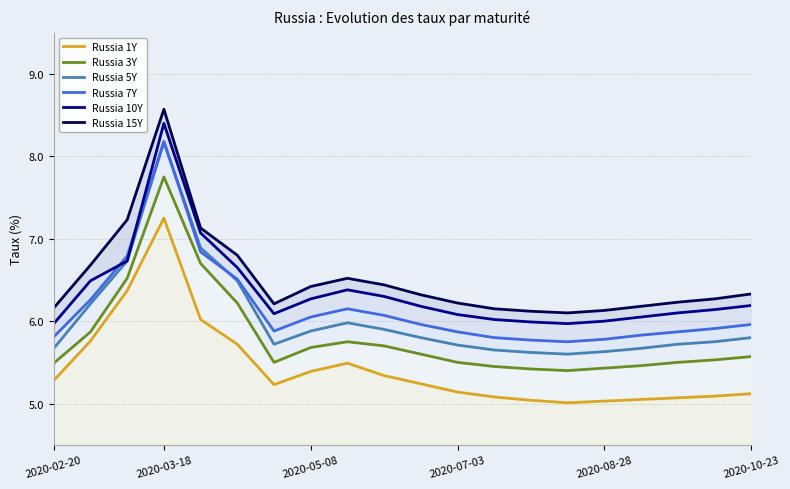

What is the average value of the Russia 10Y series?

6.4